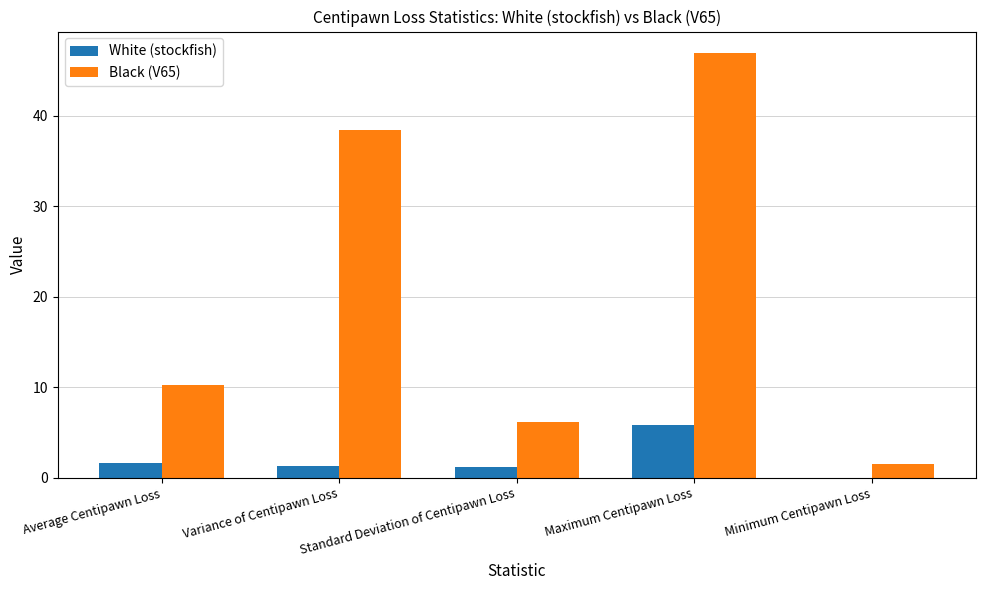

What is the sum of the White (stockfish) values at Maximum Centipawn Loss and Variance of Centipawn Loss?

7.1